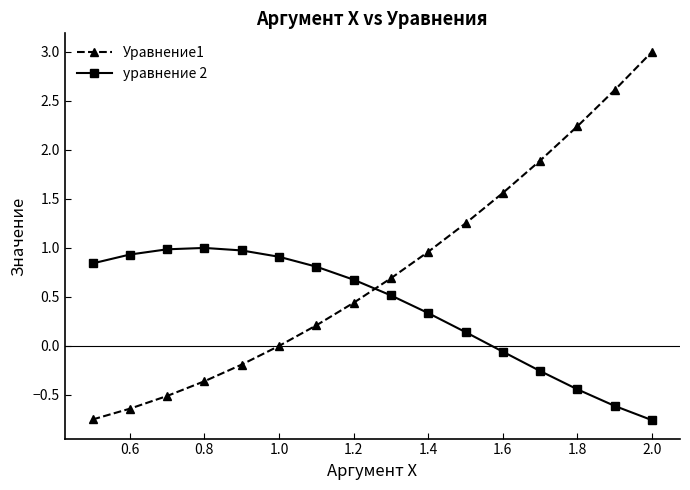

Rank the series by their average value, from lowest to highest.

уравнение 2, Уравнение1